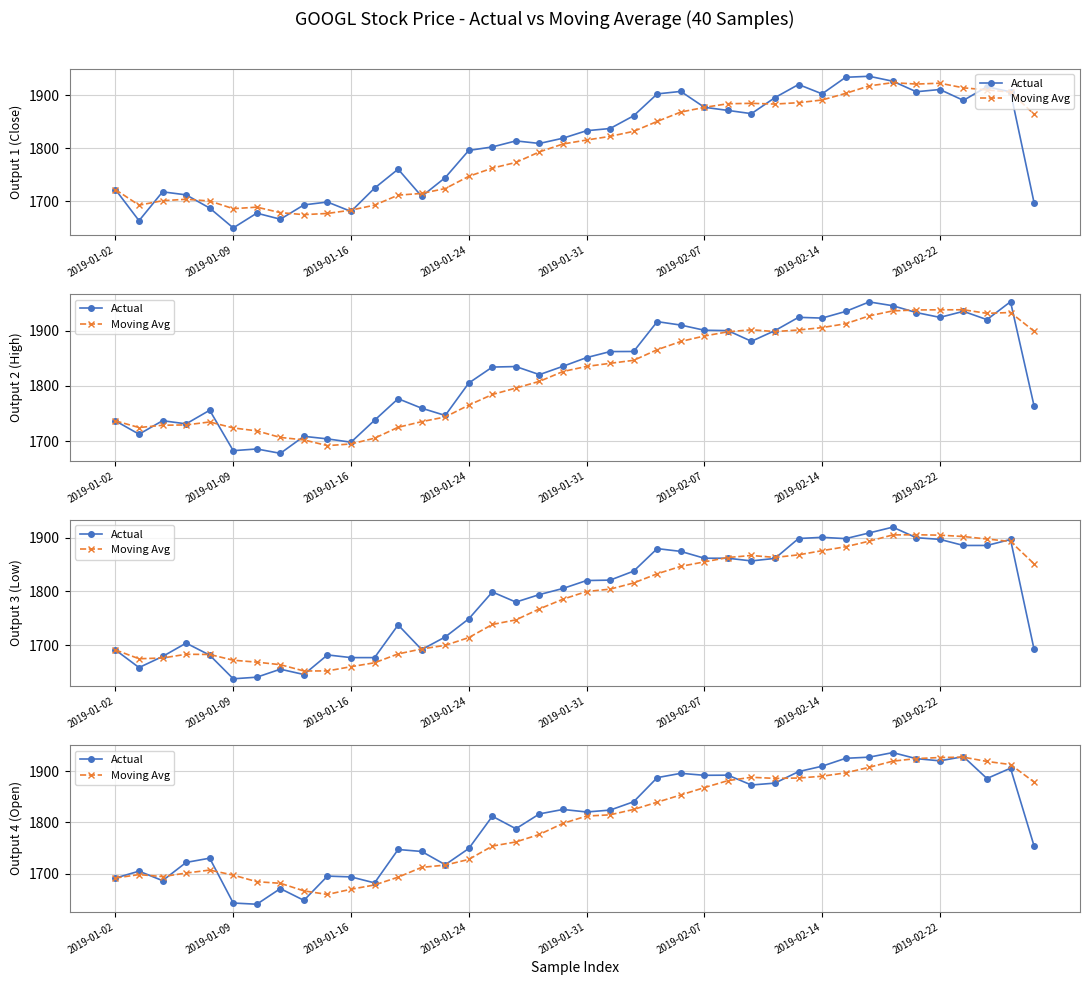

What is the difference between the second highest and second lowest values in the Actual series?

286.3